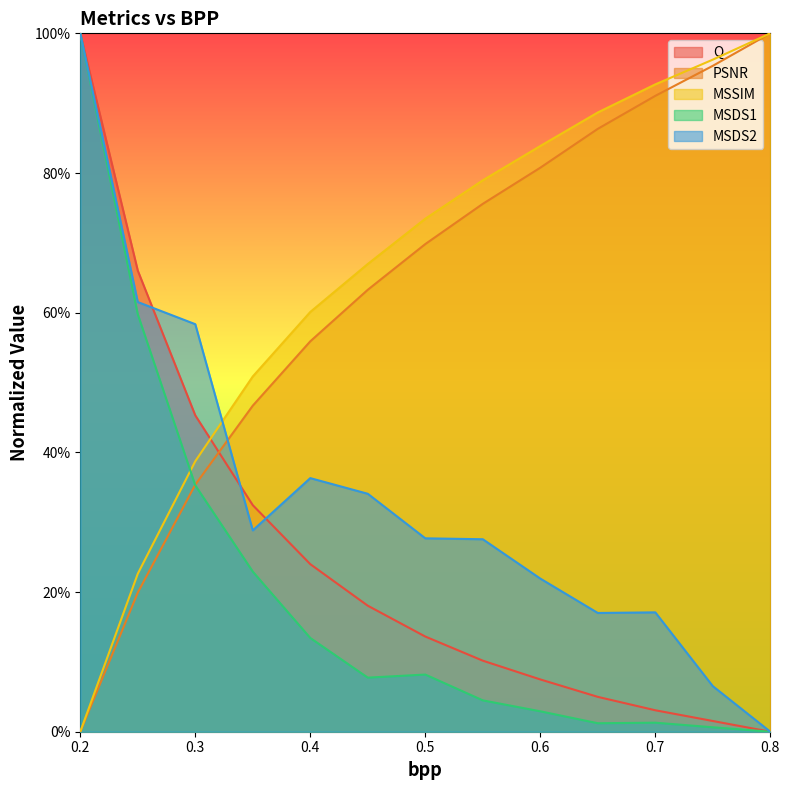

What is the difference between the maximum and minimum values in the Q series?

1.0